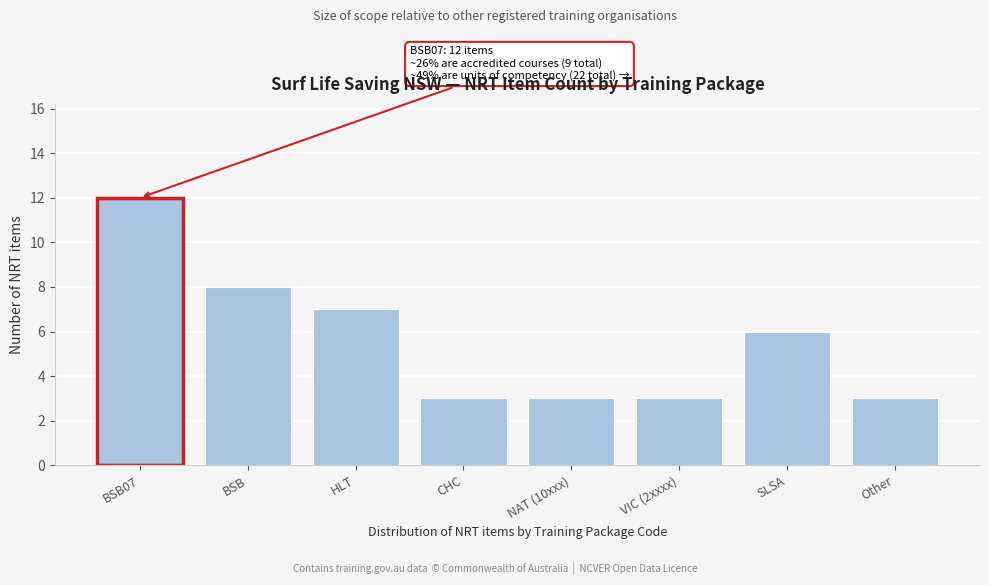

Reading left to right, extract all data points from this chart.

12	8	7	3	3	3	6	3